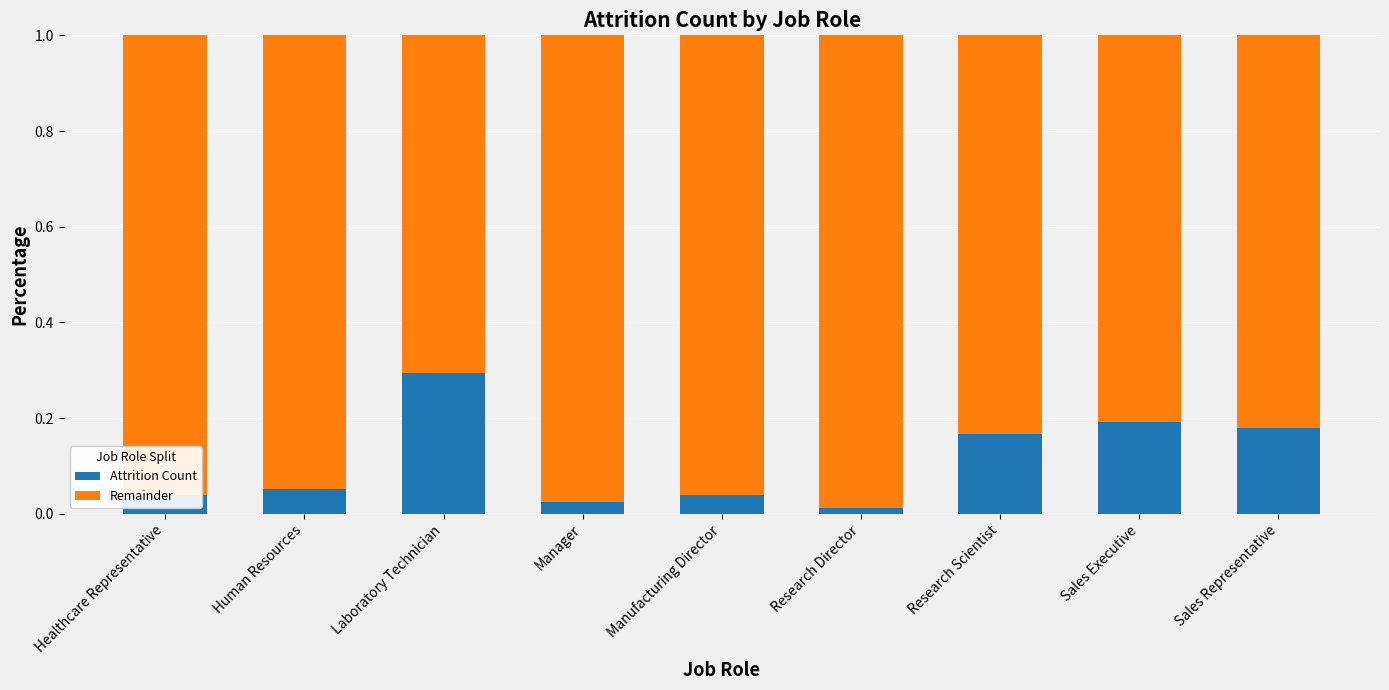

At which label is Remainder closest to 0?

Laboratory Technician